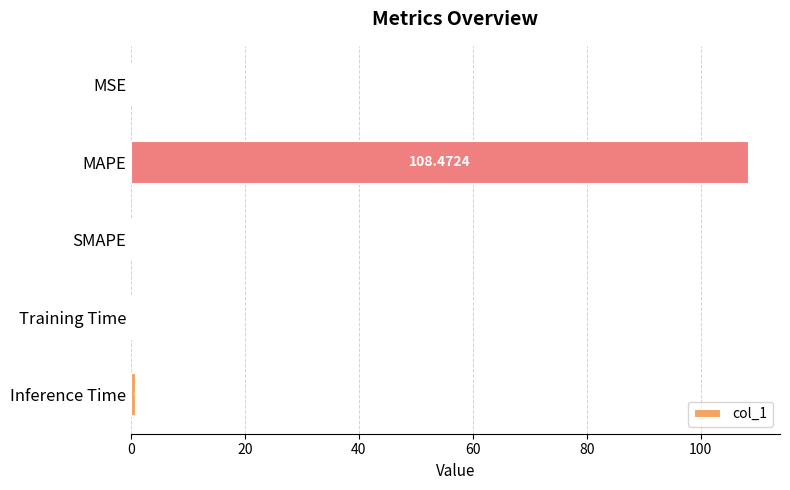

At which label is the value closest to 54?

Inference Time